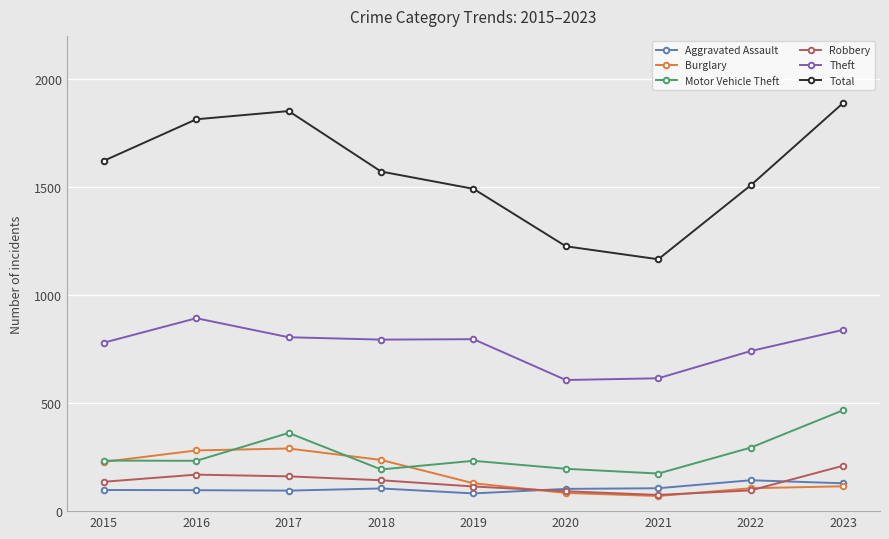

True or false: Robbery has more than 0 points higher than both neighbors.

True